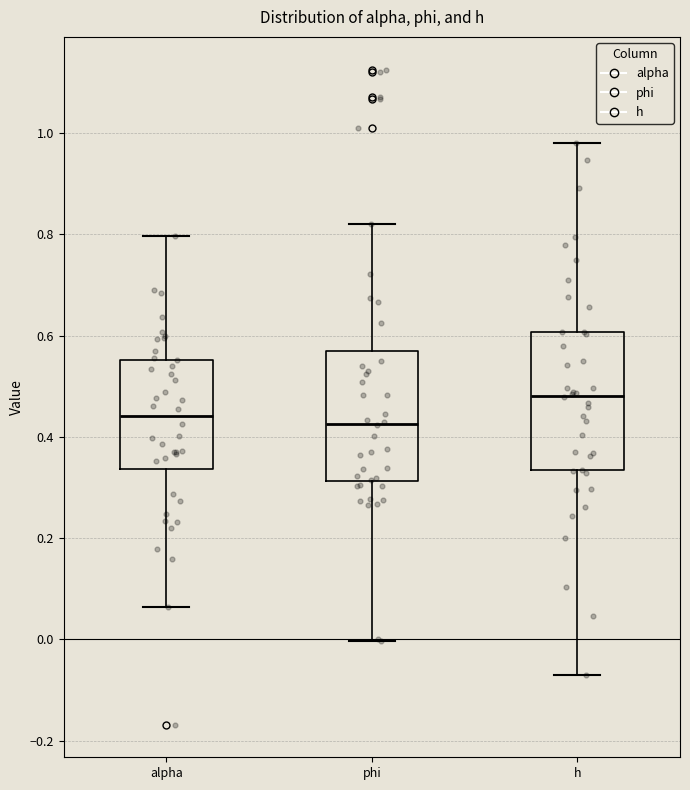

Reading left to right, read every box against the y-axis: the position of its median line, the range the box covers, and the ends of its whiskers. The values are not printed on the chart, so give them approximately, as read against the axis.

alpha: median 0.44, box 0.34 to 0.56, whiskers 0.06 to 0.80
phi: median 0.42, box 0.32 to 0.56, whiskers 0.00 to 0.82
h: median 0.48, box 0.34 to 0.60, whiskers -0.08 to 0.98